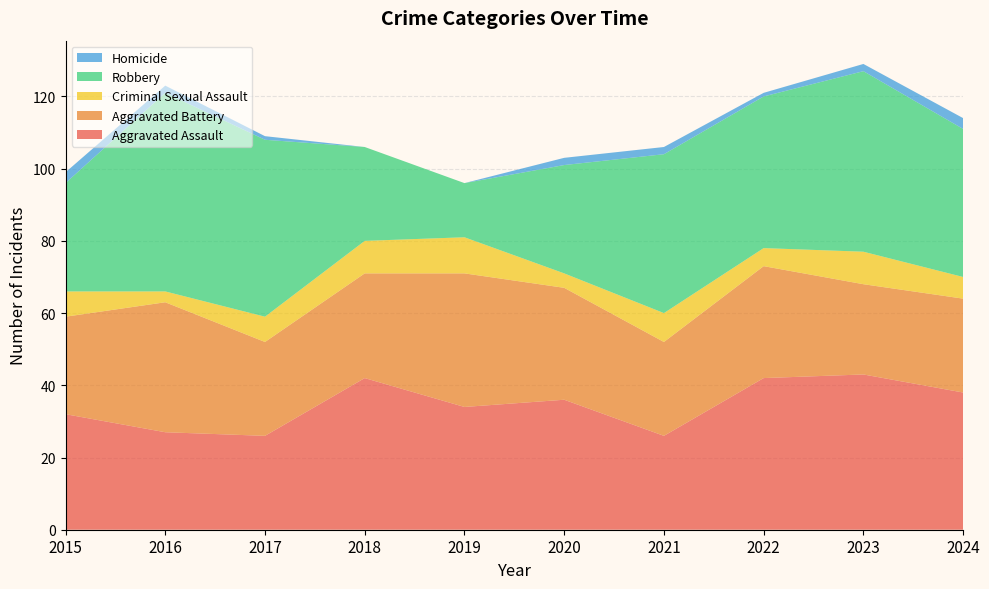

Reading left to right, list all the values displayed in this chart.

Aggravated Assault: 2015=32	2016=27	2017=26	2018=42	2019=34	2020=36	2021=26	2022=42	2023=43	2024=38
Aggravated Battery: 2015=27	2016=36	2017=26	2018=29	2019=37	2020=31	2021=26	2022=31	2023=25	2024=26
Criminal Sexual Assault: 2015=7	2016=3	2017=7	2018=9	2019=10	2020=4	2021=8	2022=5	2023=9	2024=6
Robbery: 2015=30	2016=55	2017=49	2018=26	2019=15	2020=30	2021=44	2022=42	2023=50	2024=41
Homicide: 2015=3	2016=2	2017=1	2018=0	2019=0	2020=2	2021=2	2022=1	2023=2	2024=3